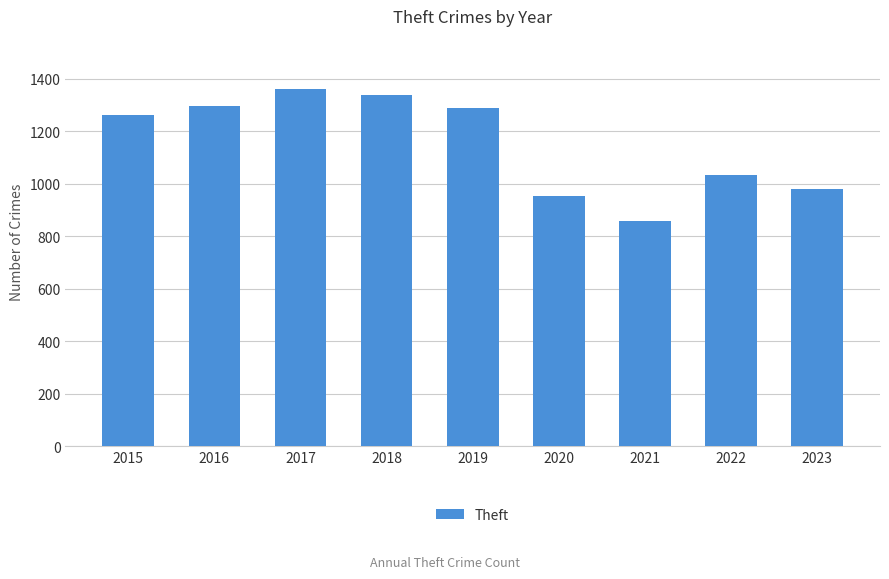

What is the sum of all values?

10365